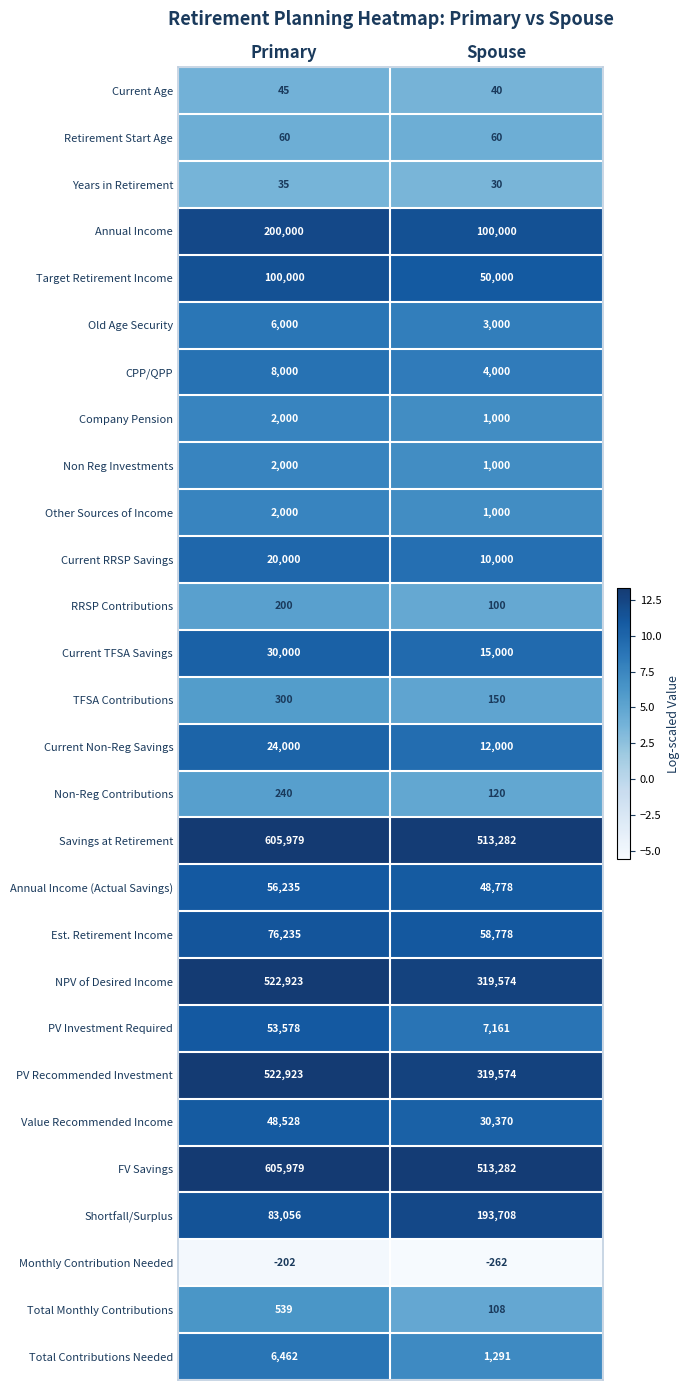

The Annual Income series shows 200000 at Primary. True or false?

True